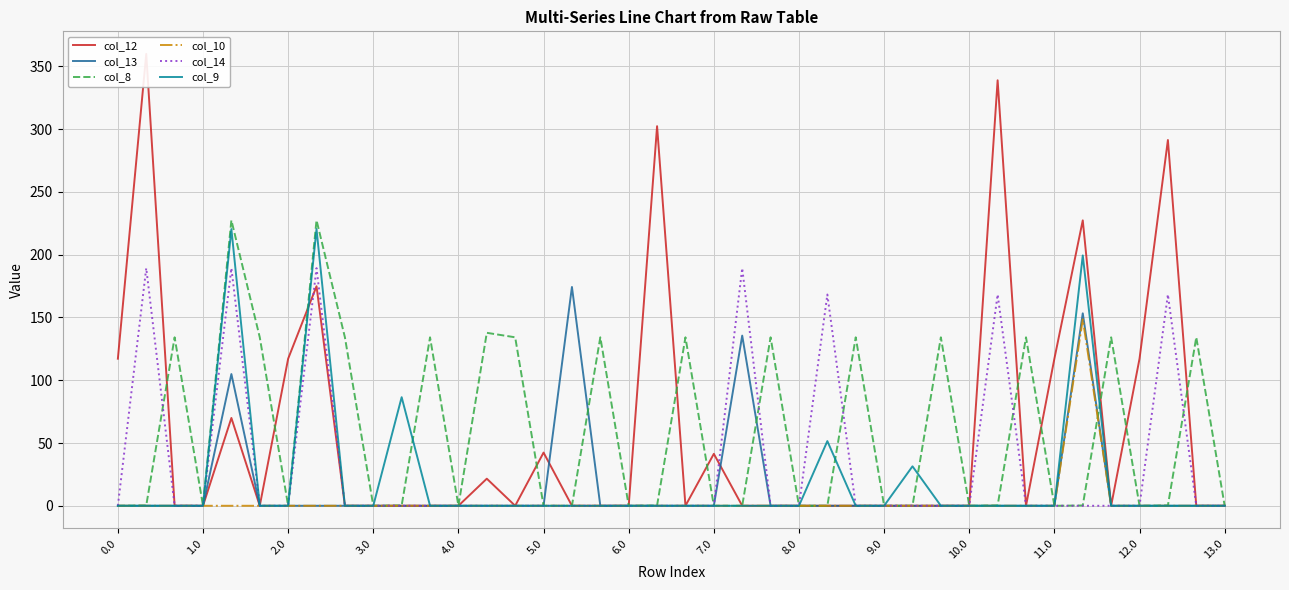

The value of col_8 at 10.0 is 132.8. True or false?

False